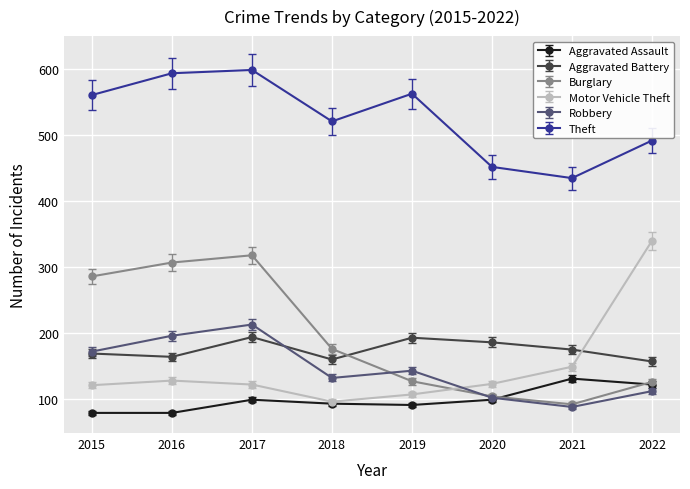

At which label does Burglary first exceed 176?

2015